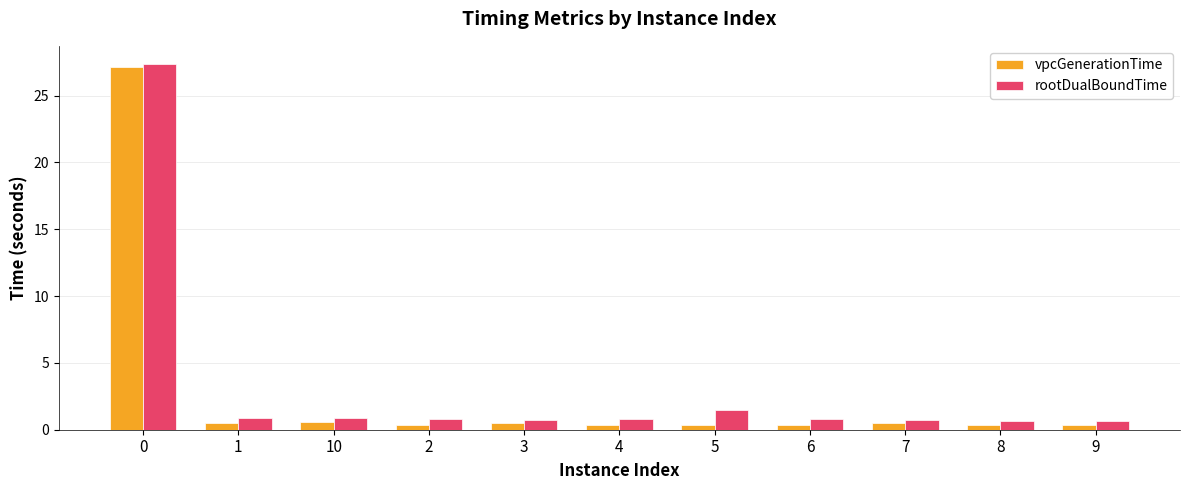

What is the sum of all vpcGenerationTime values?

31.3